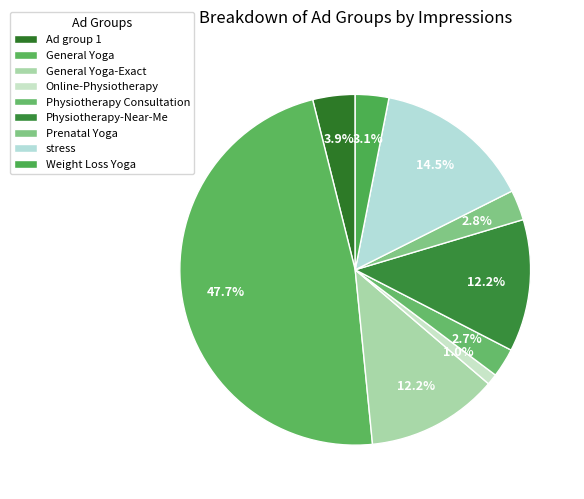

Which slice is the largest?

General Yoga